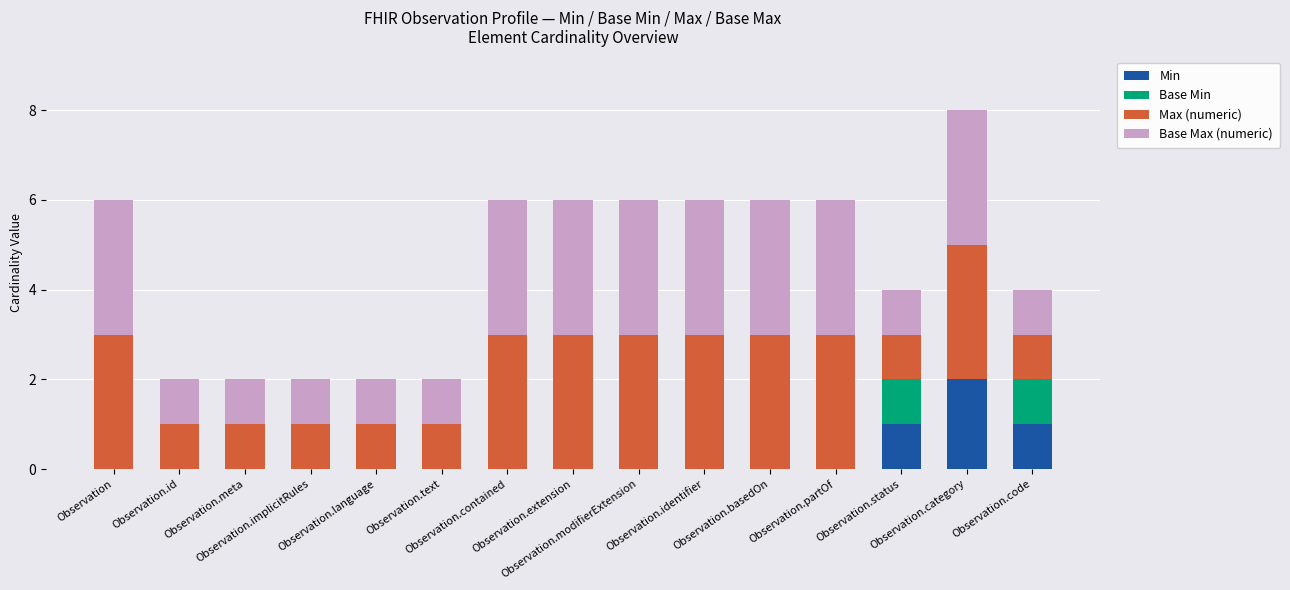

What is the sum of all Min values?

4